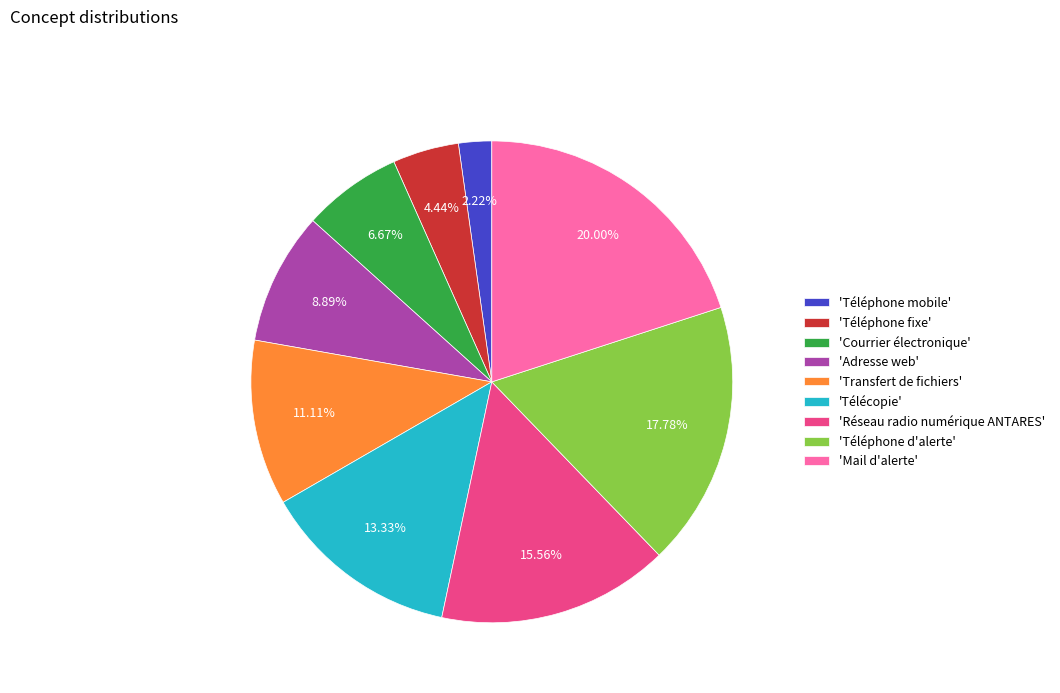

What is the largest slice in the pie chart?

'Mail d'alerte'